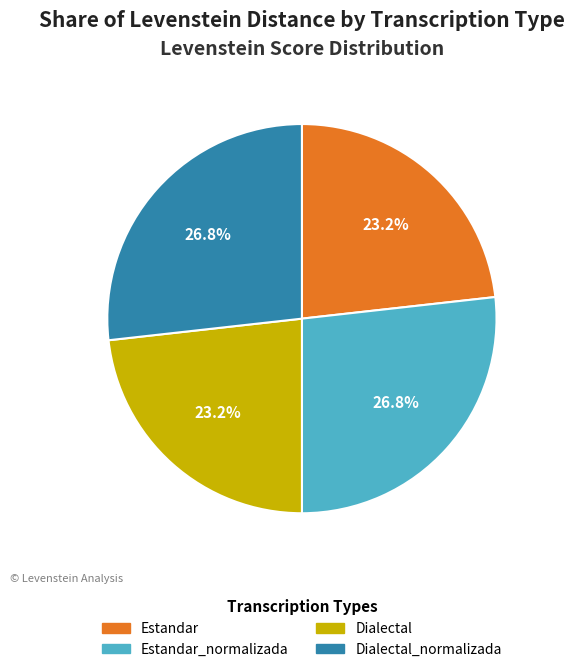

Is there any slice that represents more than half of the pie?

No